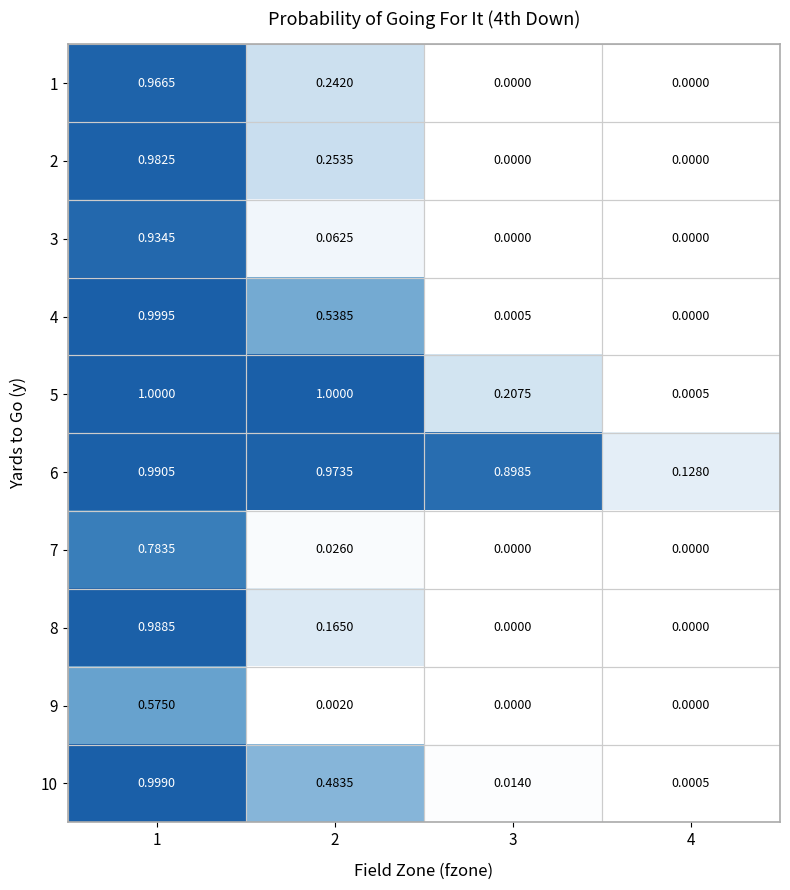

Is the value of 4 at 3 greater than the value of 5 at 1?

No